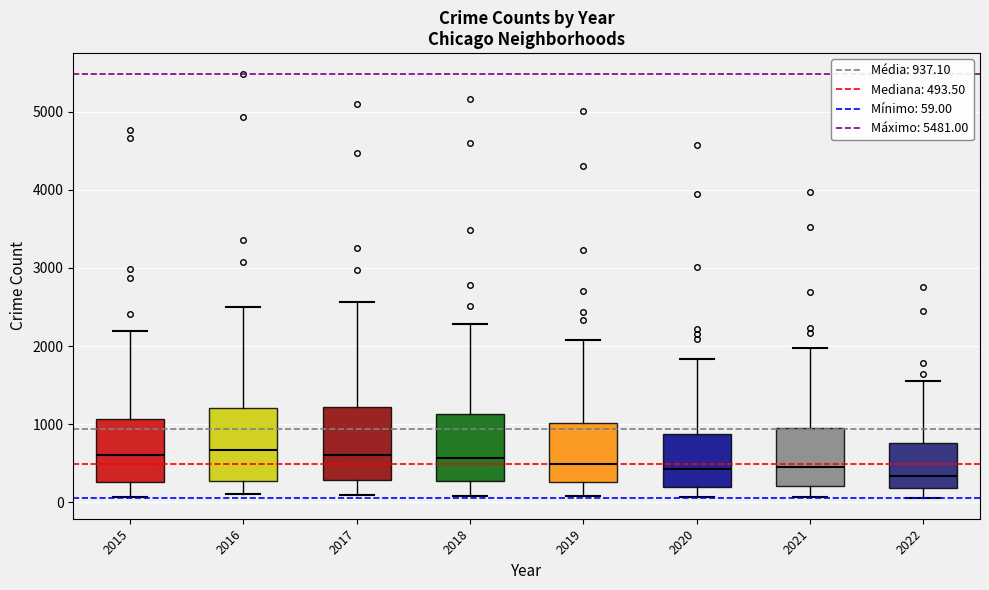

Where does the median line of the box at x = 2015 sit on the y-axis? The values are not printed on the chart, so give them approximately, as read against the axis.

600